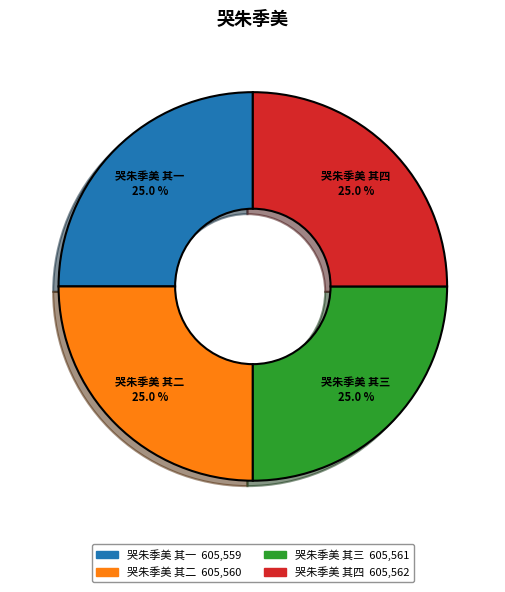

What portion of the pie excludes 哭朱季美 其一?

75.0%